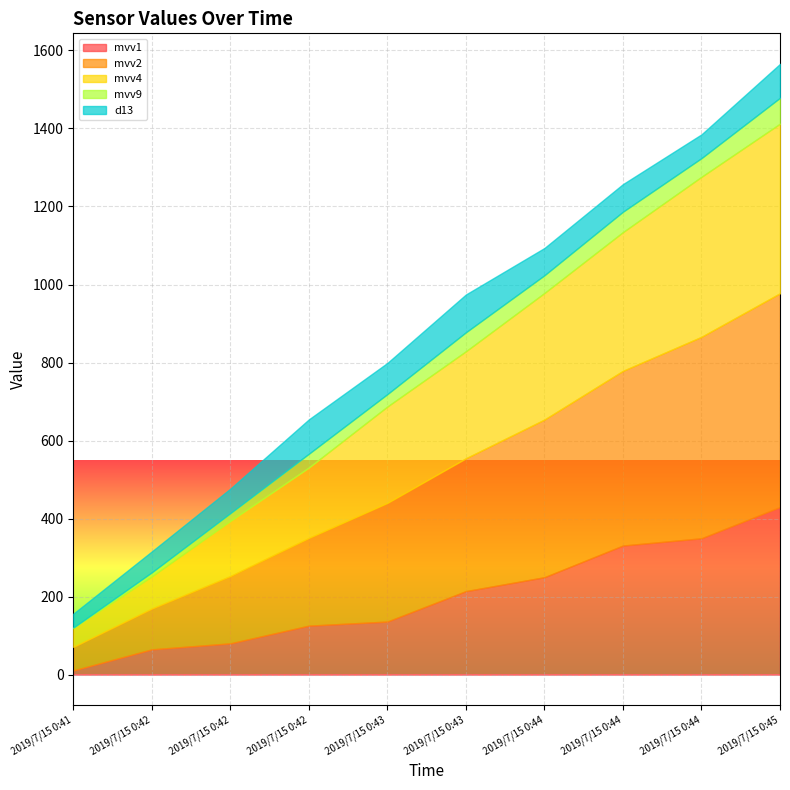

Is the value of mvv4 at 2019/7/15 0:44 greater than the value of mvv1 at 2019/7/15 0:42?

Yes